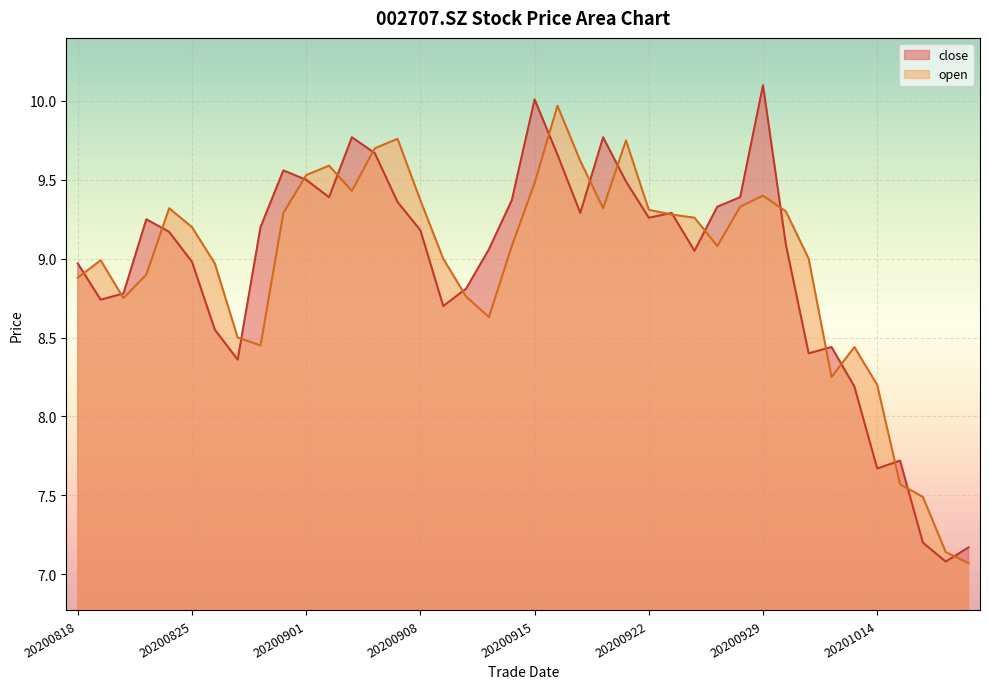

How many lines are shown in the chart?

2